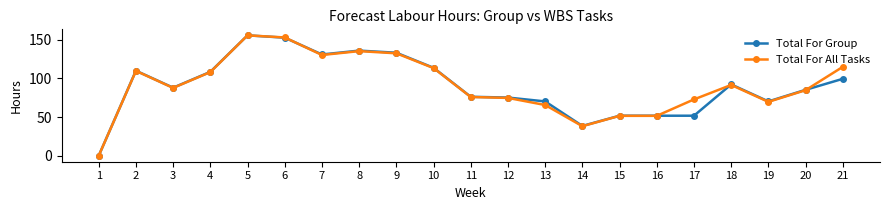

True or false: Total For All Tasks and Total For Group intersect in this chart.

True